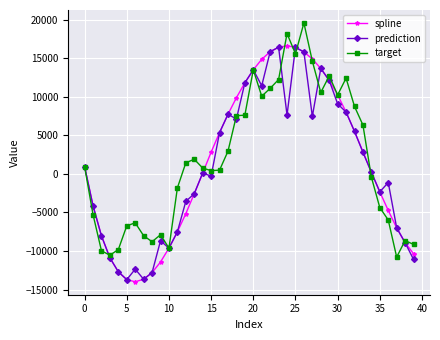

What is the maximum value for target?

19567.4